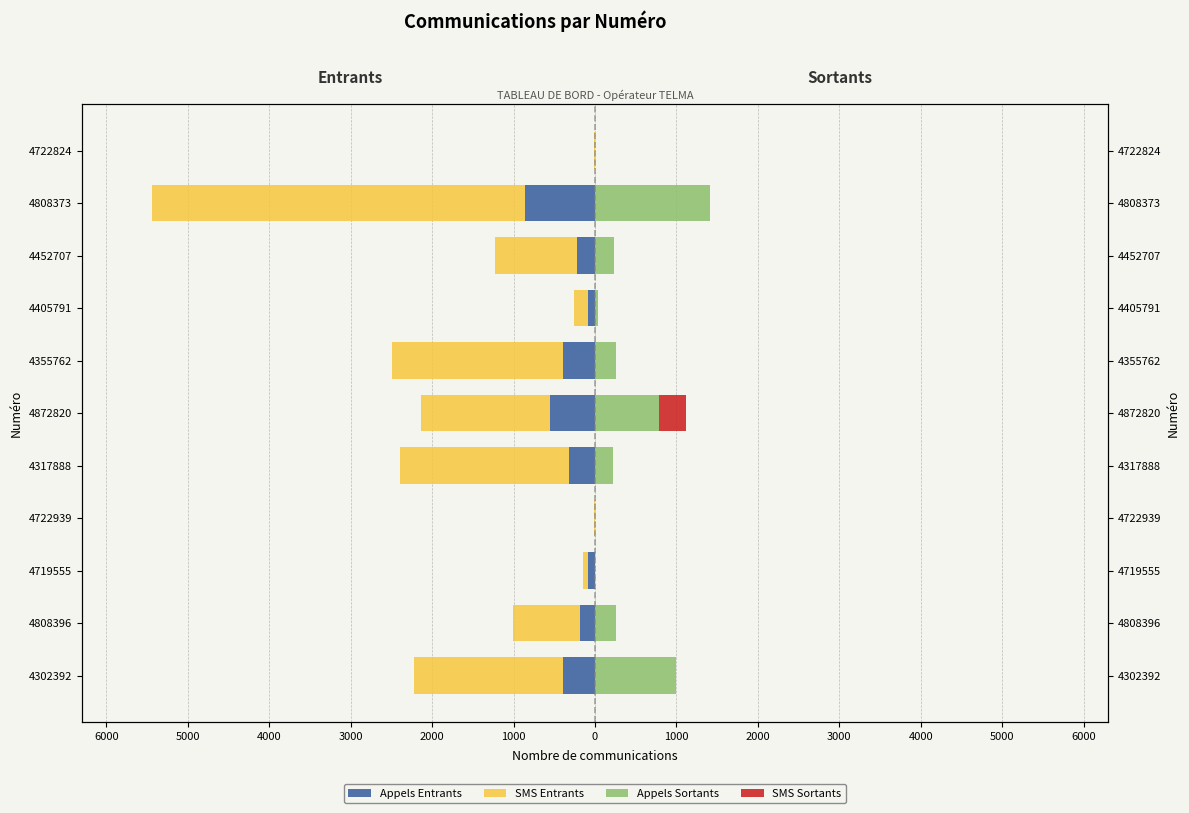

What is the approximate value of Appels Sortants at 4452707, to the nearest 50?

250